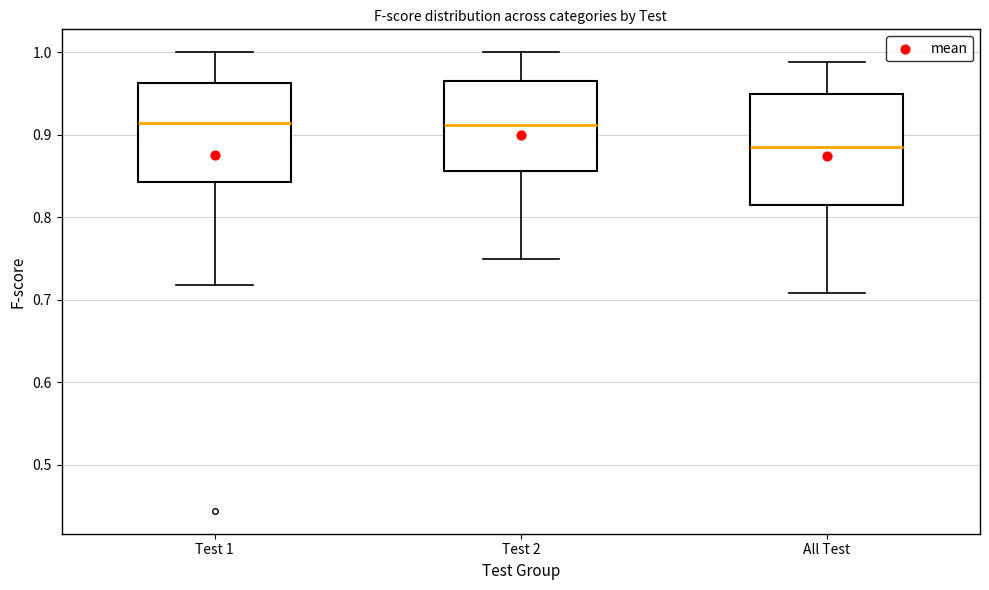

Which box is the tallest, from its lower edge to its upper edge?

All Test